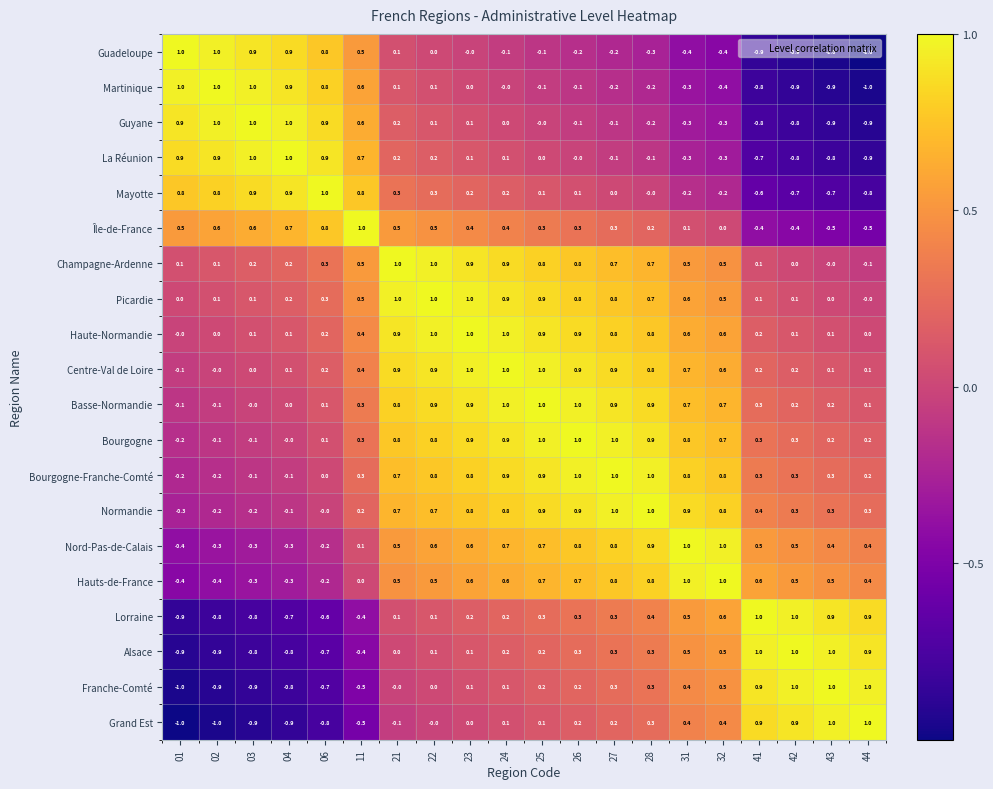

Where is Alsace nearest to the value 0?

21